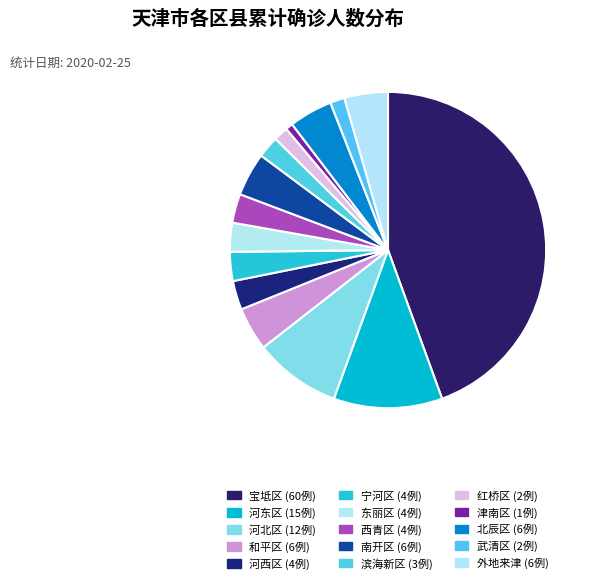

Which slice is the smallest?

津南区